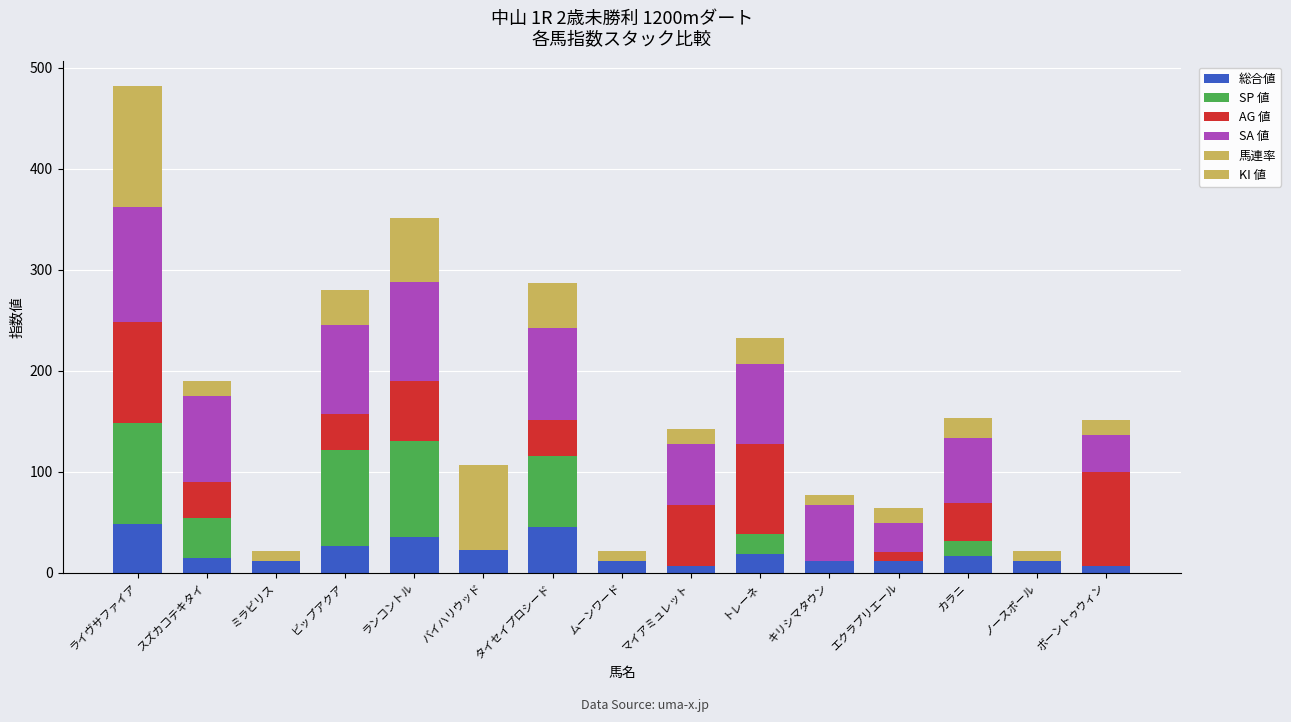

What is the label of the 4th bar from the right?

エクラプリエール